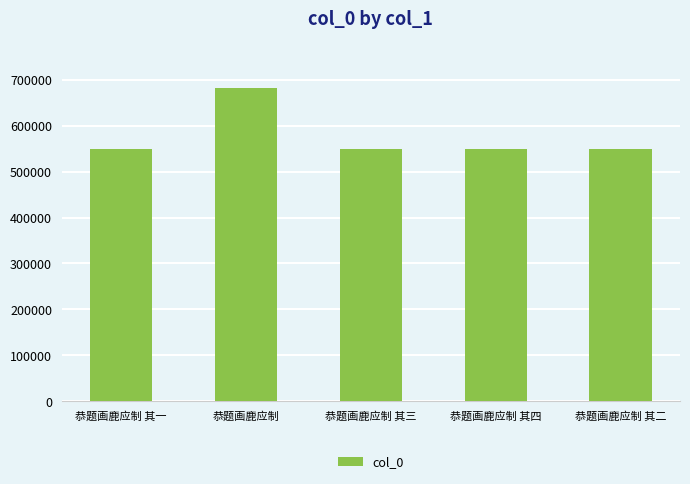

Which category has the highest value across all series?

恭题画鹿应制